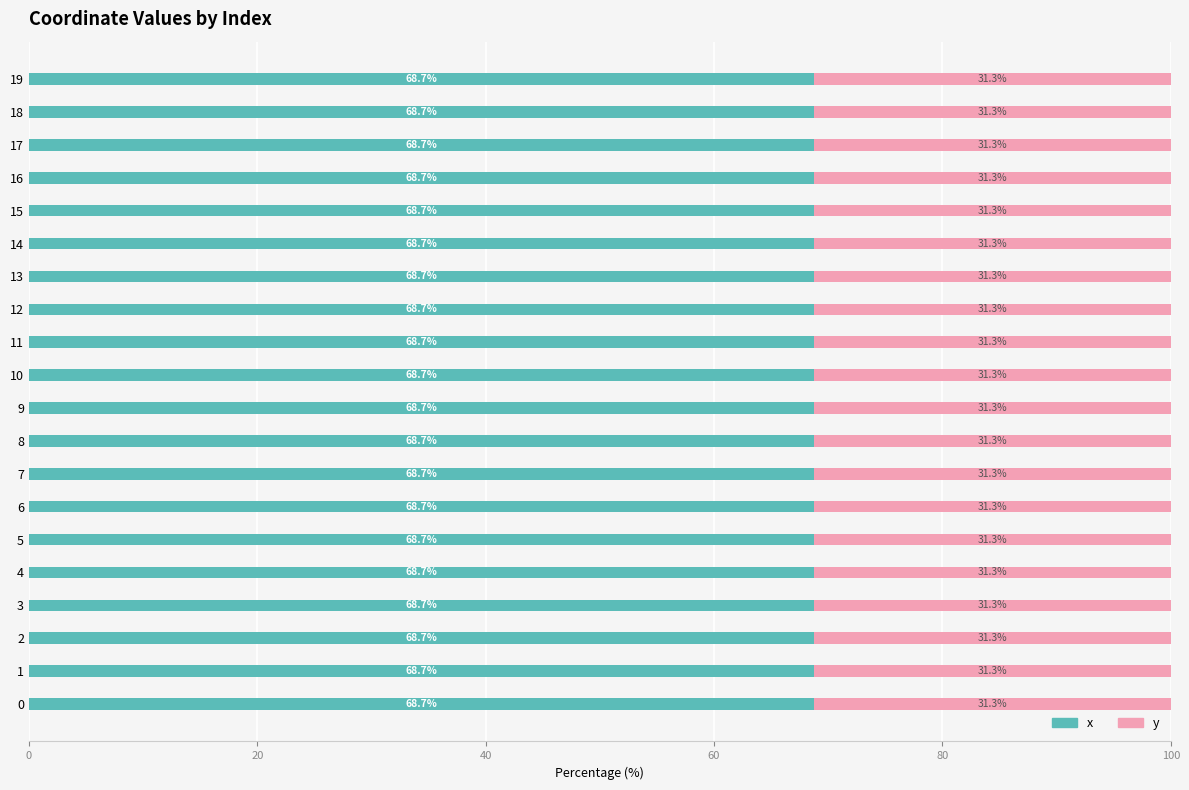

What are all the series names shown in the legend?

x, y